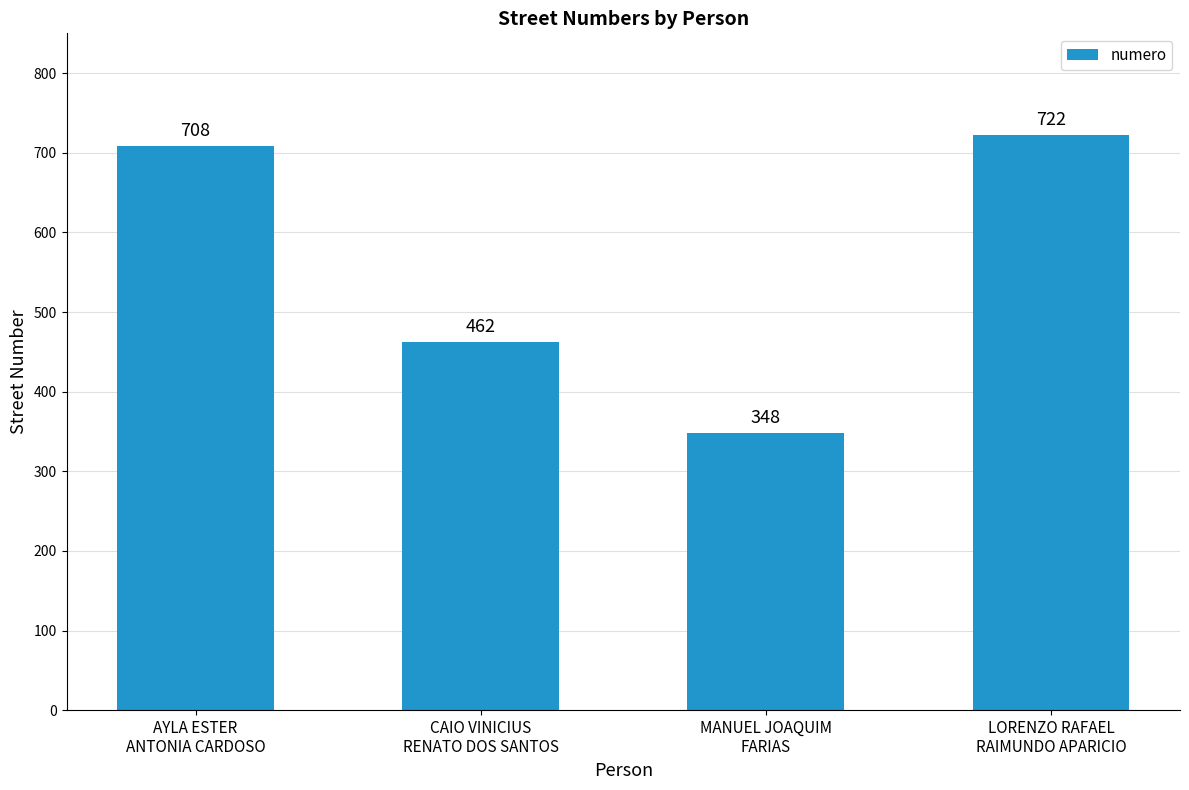

What is the change in value from CAIO VINICIUS
RENATO DOS SANTOS to MANUEL JOAQUIM
FARIAS?

-114